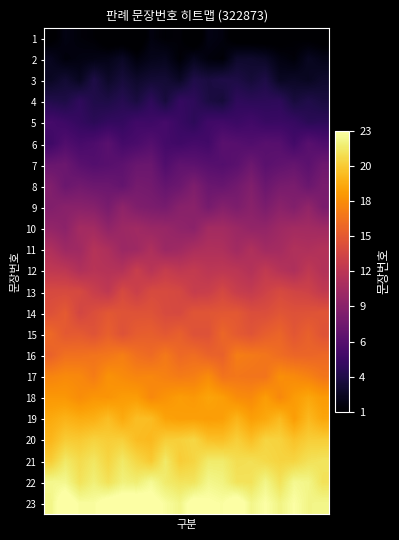

Reading left to right, extract all data points from this chart.

1: 0.8	1.7	1.4	1.2	0.4	0.4	0.3	1.6	1.2	1.3	0.2	1.8	1.5	0.5	0.5	0.5	0.7	1.0	0.9	0.7
2: 2.2	1.4	1.7	1.8	1.9	2.5	1.5	2.0	2.1	1.3	2.2	1.5	1.3	2.7	2.7	2.5	1.7	1.4	2.3	1.9
3: 2.4	3.0	2.3	3.7	2.6	3.3	2.7	3.0	3.1	2.5	3.8	3.4	3.7	3.6	3.2	3.7	2.3	2.5	2.3	2.7
4: 3.8	3.6	4.5	3.8	3.6	4.1	3.4	4.5	3.3	4.8	4.4	3.5	3.2	4.5	4.3	4.4	4.4	3.3	3.8	3.4
5: 5.6	5.2	4.7	4.3	4.7	4.7	5.4	5.2	5.6	5.0	4.4	5.3	5.4	5.1	5.4	5.0	5.0	4.9	4.2	4.4
6: 5.3	6.2	5.7	6.0	6.7	5.6	5.9	6.4	5.6	5.3	5.7	5.5	6.7	6.5	6.2	6.6	6.5	5.5	6.6	6.1
7: 7.5	7.6	6.7	6.4	6.6	6.9	7.5	7.6	6.2	7.0	6.9	6.6	6.4	6.7	7.7	6.7	7.0	7.3	6.8	7.8
8: 8.7	7.6	8.0	7.7	7.7	7.3	8.2	8.0	7.3	7.6	8.7	7.6	7.4	8.0	8.8	7.6	8.3	8.4	7.6	8.4
9: 8.8	9.2	9.2	9.1	8.3	9.5	8.7	8.5	8.3	9.1	9.3	8.2	9.0	8.6	9.2	8.5	9.3	8.8	9.7	8.4
10: 9.7	9.4	10.7	10.6	9.6	10.3	10.5	10.1	10.0	9.6	9.3	10.6	10.6	10.2	9.7	9.8	10.4	10.6	10.6	10.4
11: 11.2	10.3	10.5	11.6	11.2	10.2	10.4	11.3	10.2	10.5	11.1	11.3	11.2	10.6	11.3	10.6	10.7	11.4	11.2	11.6
12: 12.3	12.1	11.3	11.8	11.6	11.6	12.8	11.8	12.6	12.2	12.5	12.0	12.1	12.0	11.5	12.4	11.6	11.2	12.2	11.5
13: 13.7	13.7	13.7	12.8	12.2	13.7	12.9	13.7	13.7	13.6	12.7	12.8	13.6	12.7	12.5	13.1	13.7	13.3	13.1	12.4
14: 14.2	14.8	13.4	14.0	14.6	14.4	14.3	14.3	13.8	13.7	14.5	14.5	14.6	14.7	14.0	14.0	14.5	14.2	14.3	14.5
15: 15.6	14.7	14.8	14.4	15.1	14.3	14.9	15.1	14.7	15.1	14.2	14.3	15.5	14.8	14.4	15.0	15.4	14.5	15.2	14.3
16: 15.3	16.1	16.1	16.2	16.4	16.8	16.0	15.7	16.5	15.6	15.9	15.3	15.2	16.7	16.5	16.3	15.9	15.5	15.5	15.6
17: 17.1	17.3	17.3	16.6	17.7	17.4	17.1	17.2	16.9	16.6	16.8	17.4	16.2	16.4	16.3	16.3	17.6	17.3	17.0	16.4
18: 18.0	18.0	17.5	17.9	17.8	18.2	18.2	17.3	17.8	18.2	18.0	18.6	18.3	17.5	17.3	18.2	17.2	18.1	18.7	18.1
19: 18.8	19.2	18.9	19.1	19.7	18.8	19.7	19.6	18.5	18.3	18.4	18.2	18.4	19.3	18.3	18.7	19.6	18.2	19.5	18.7
20: 19.4	20.3	20.2	20.6	20.4	20.5	19.7	19.5	20.4	20.5	20.8	19.9	19.8	20.4	19.7	20.7	20.6	19.9	20.4	20.4
21: 20.4	21.6	21.0	21.5	20.7	21.6	20.8	20.2	21.6	20.3	20.7	21.7	21.7	21.1	21.2	20.9	20.7	20.7	21.3	21.4
22: 22.5	22.5	21.3	22.0	21.3	22.1	21.9	22.6	21.8	21.4	21.4	22.4	22.2	21.4	21.3	22.3	21.3	22.5	22.3	21.3
23: 22.3	23.8	22.8	22.8	23.5	23.7	23.8	23.4	22.8	22.3	23.4	23.1	22.9	23.7	22.4	23.0	22.2	22.9	22.3	22.4